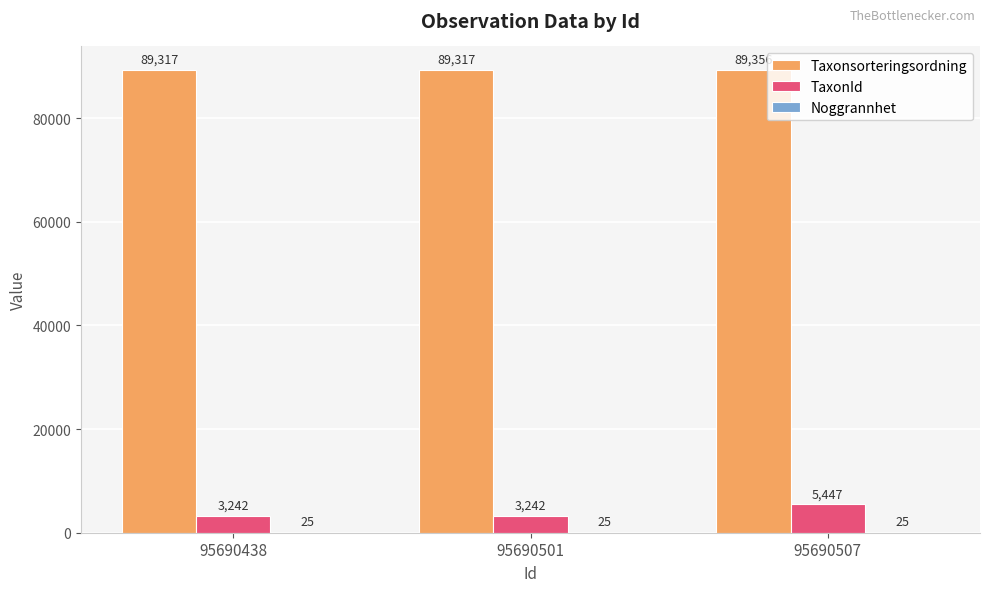

True or false: Taxonsorteringsordning has a value of 148162 at 95690501.

False